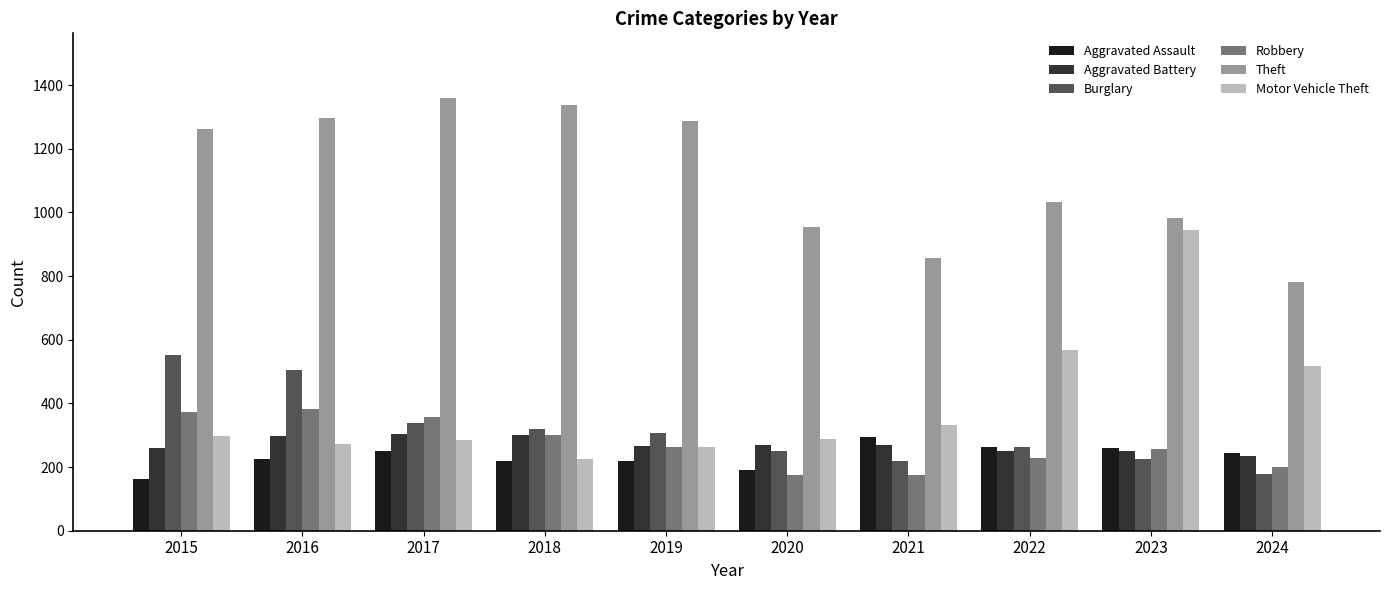

Is the value of Burglary at 2023 greater than the value of Aggravated Battery at 2019?

No